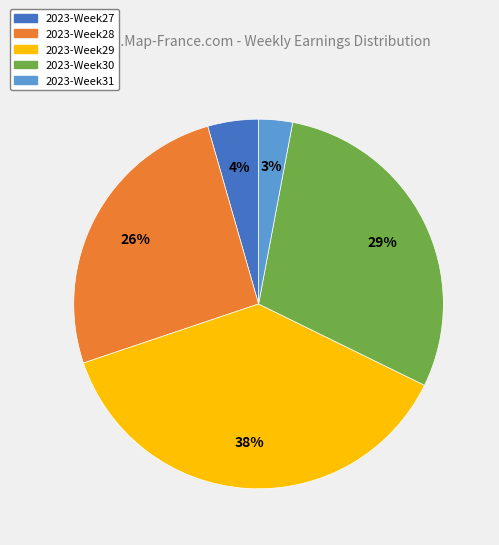

Combined, do 2023-Week28 and 2023-Week30 account for over 50%?

Yes